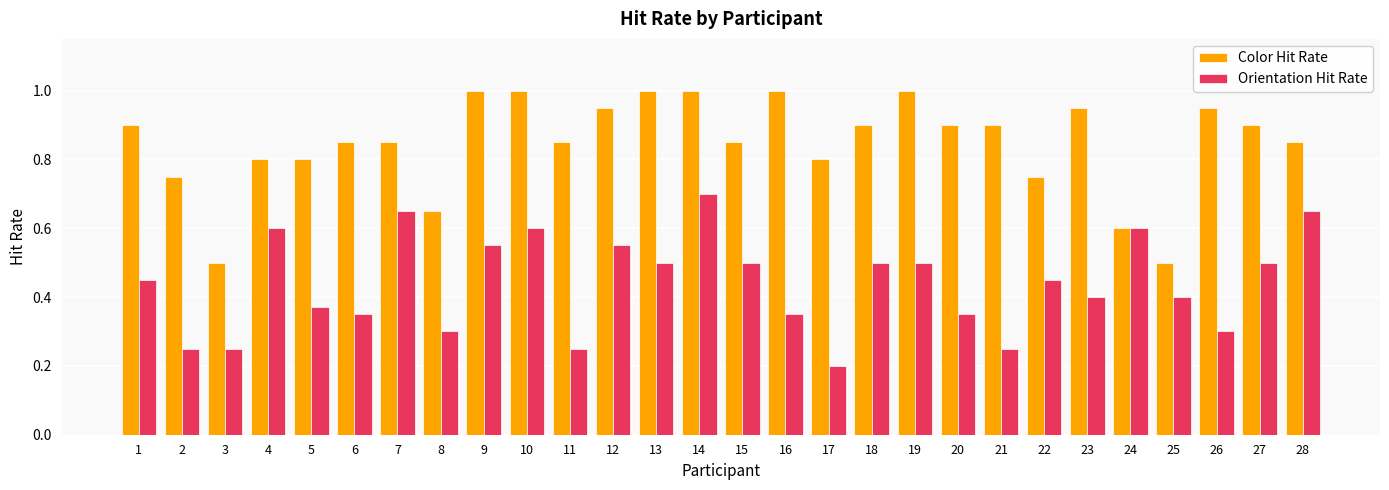

Which label corresponds to the smallest value in the chart?

17